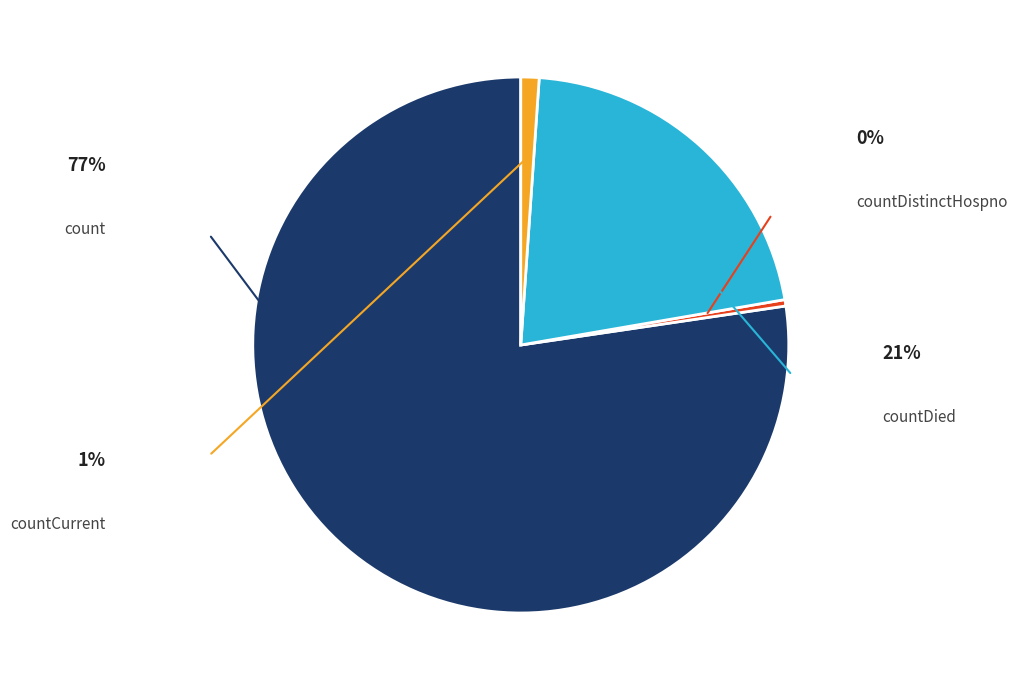

Count the number of slices in the pie.

4